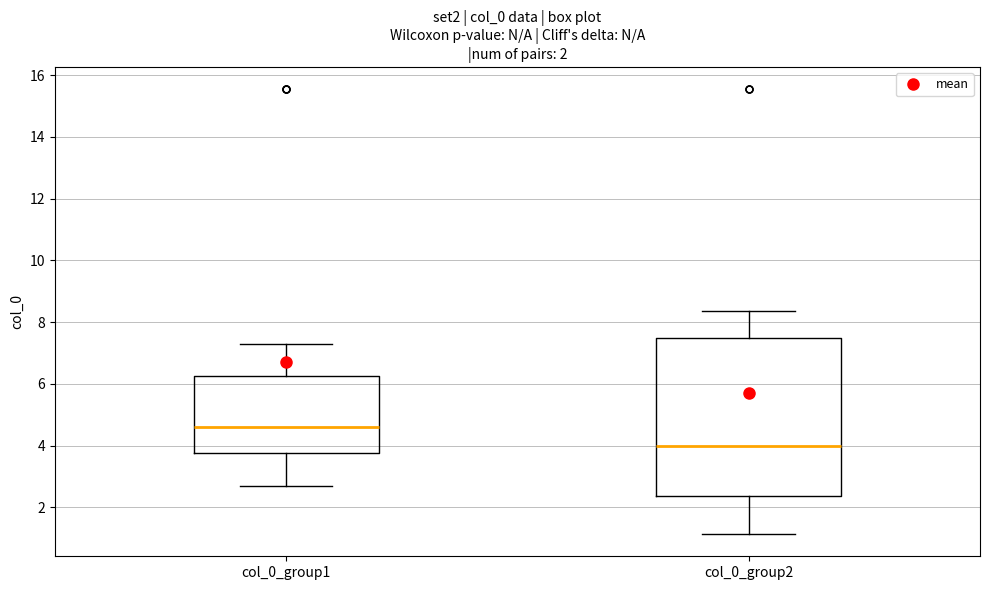

Which box is the tallest, from its lower edge to its upper edge?

col_0_group2